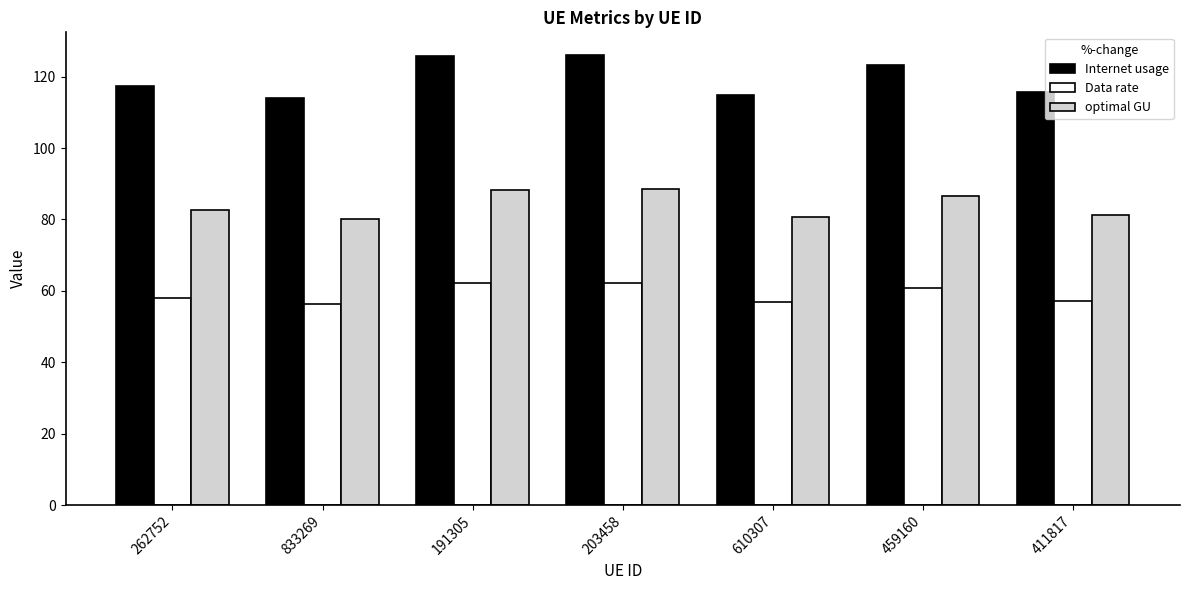

What position from the right is 411817?

1